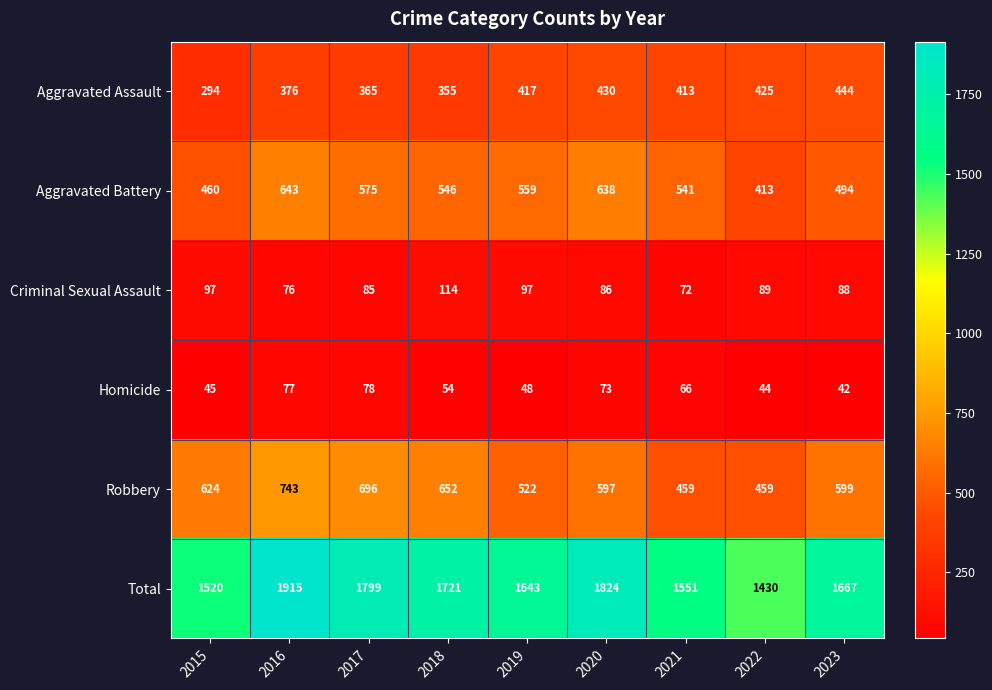

Which label corresponds to the largest value in the chart?

2016